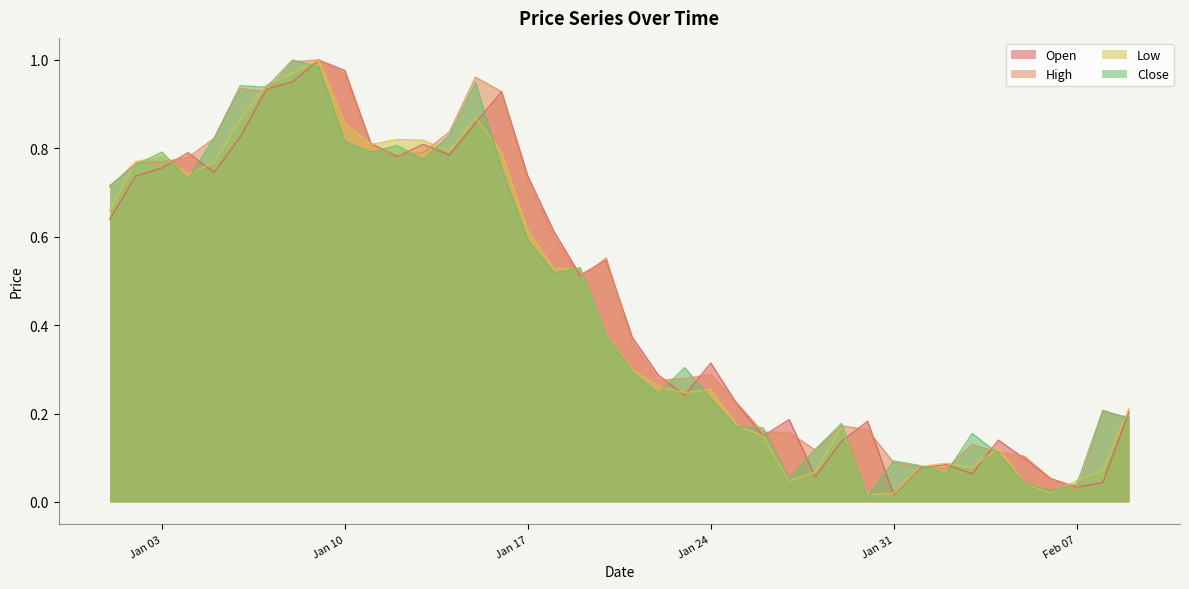

List the labels in order of Close value, largest first.

2023-01-08, 2023-01-09, 2023-01-15, 2023-01-06, 2023-01-07, 2023-01-14, 2023-01-05, 2023-01-10, 2023-01-12, 2023-01-03, 2023-01-11, 2023-01-13, 2023-01-02, 2023-01-16, 2023-01-04, 2023-01-01, 2023-01-17, 2023-01-19, 2023-01-18, 2023-01-20, 2023-01-23, 2023-01-21, 2023-01-22, 2023-01-24, 2023-02-08, 2023-02-09, 2023-01-29, 2023-01-25, 2023-01-26, 2023-02-03, 2023-01-28, 2023-02-04, 2023-01-31, 2023-02-01, 2023-02-02, 2023-01-27, 2023-02-05, 2023-02-07, 2023-02-06, 2023-01-30